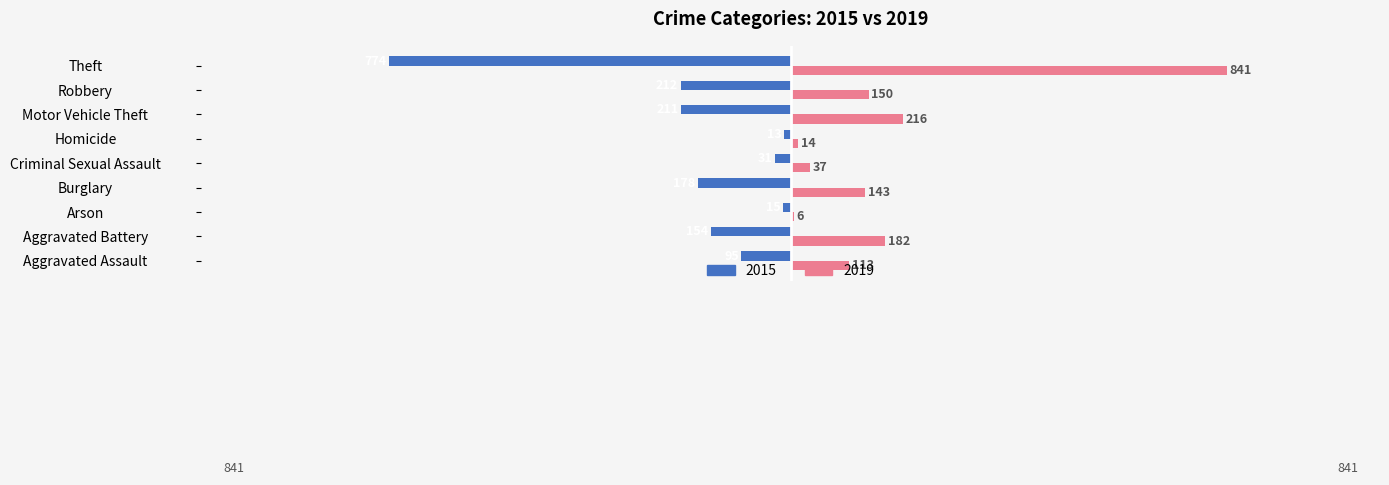

What is the spread (max minus min) of values at Homicide?

27